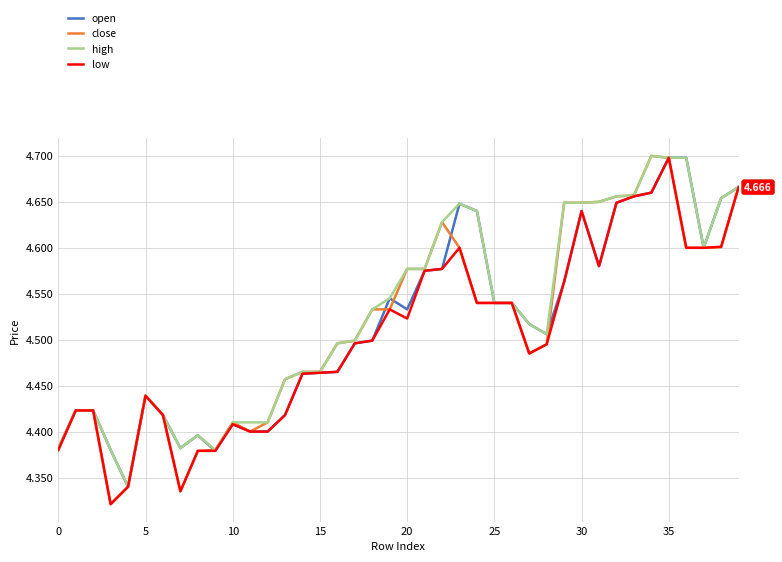

Which series has the widest spread of values?

close